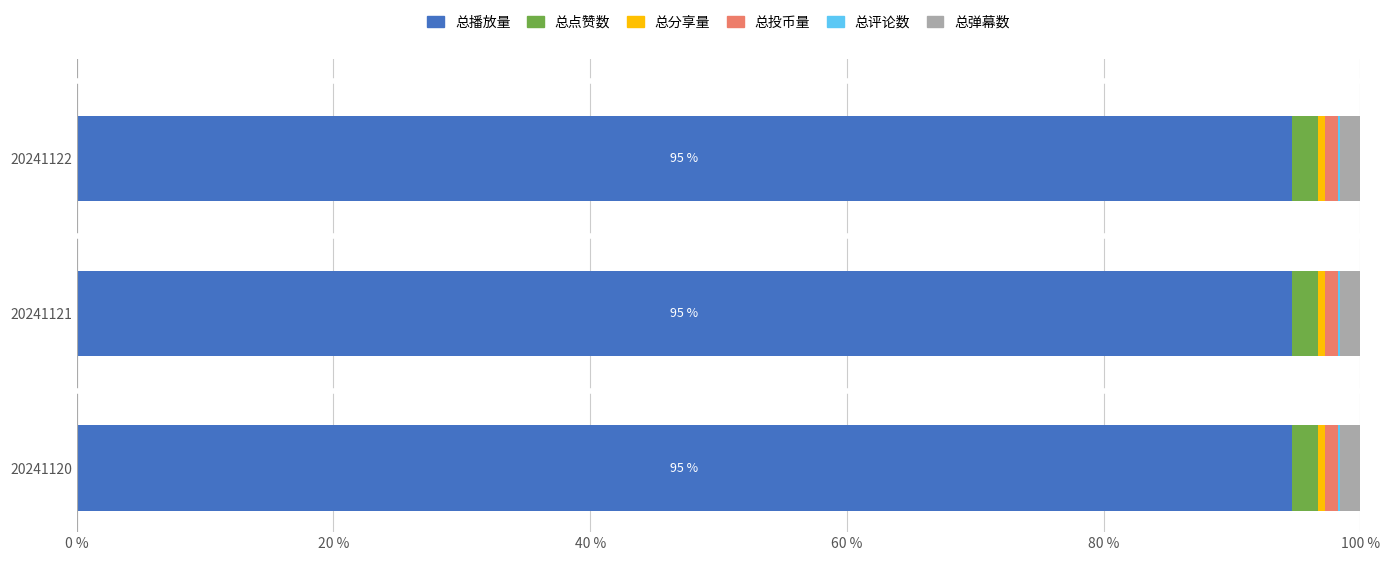

Is it true that 总播放量 equals 94.7 at 20241121?

True